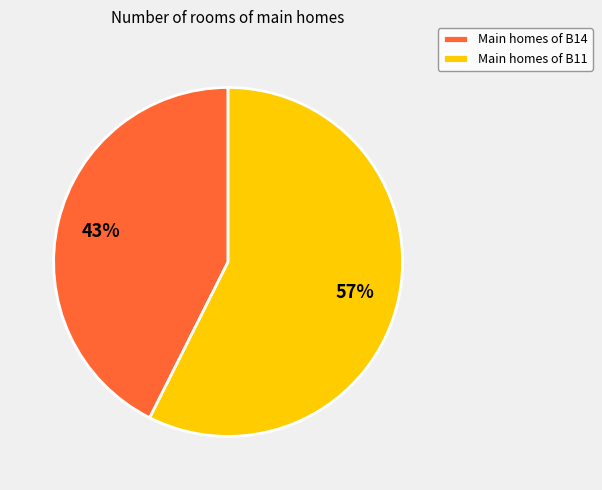

The Main homes of B14 slice represents 32% of the pie. True or false?

False